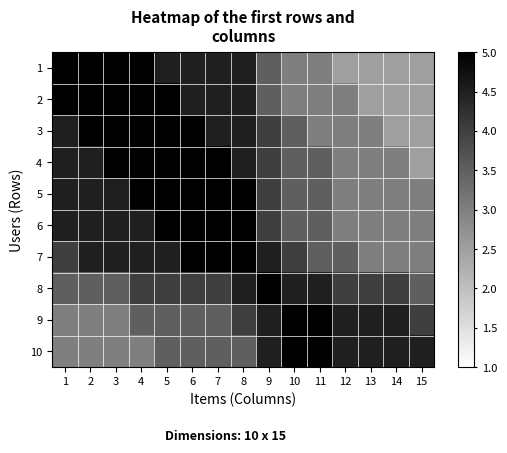

What is the difference between the highest and lowest values at 9?

1.5